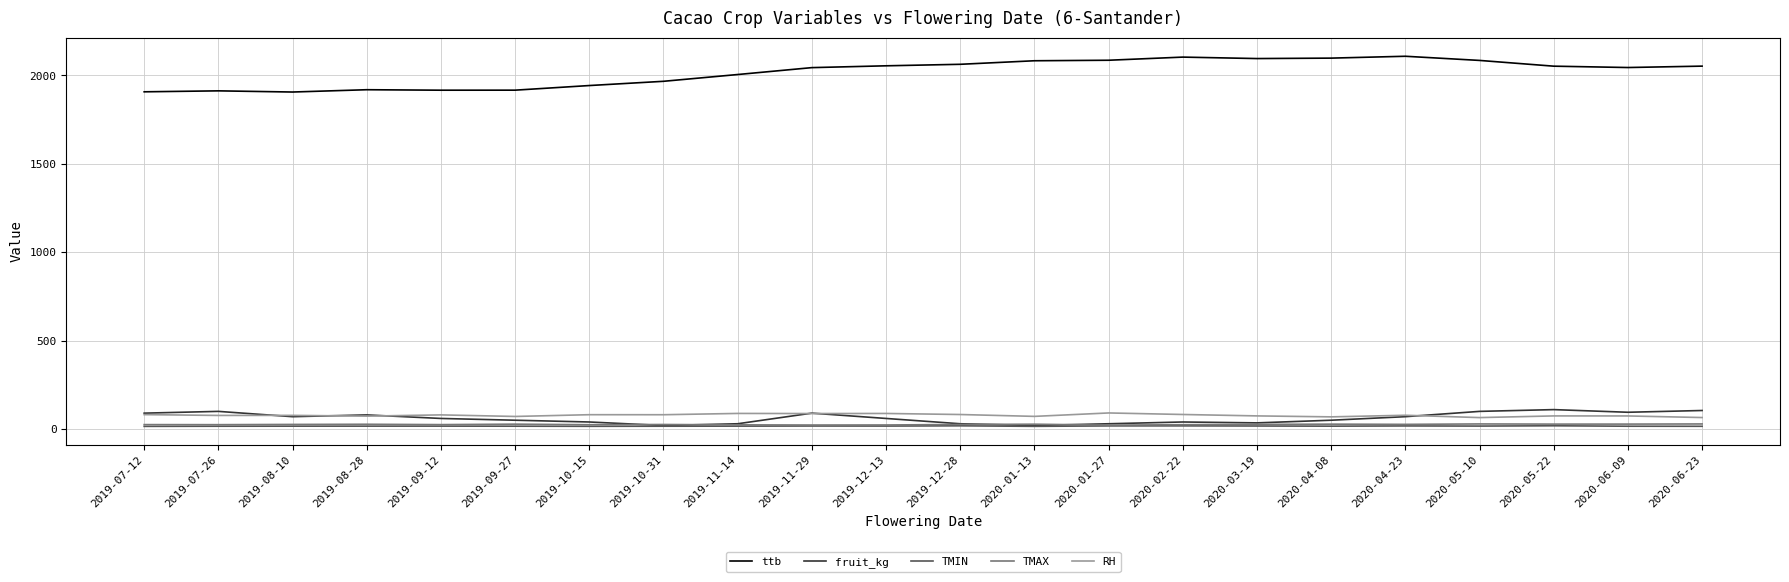

The value of ttb at 2020-05-22 is 2052.5. True or false?

True